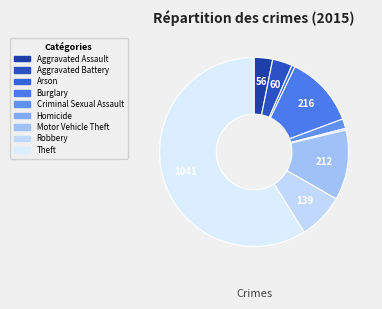

Does any single category account for the majority?

Yes